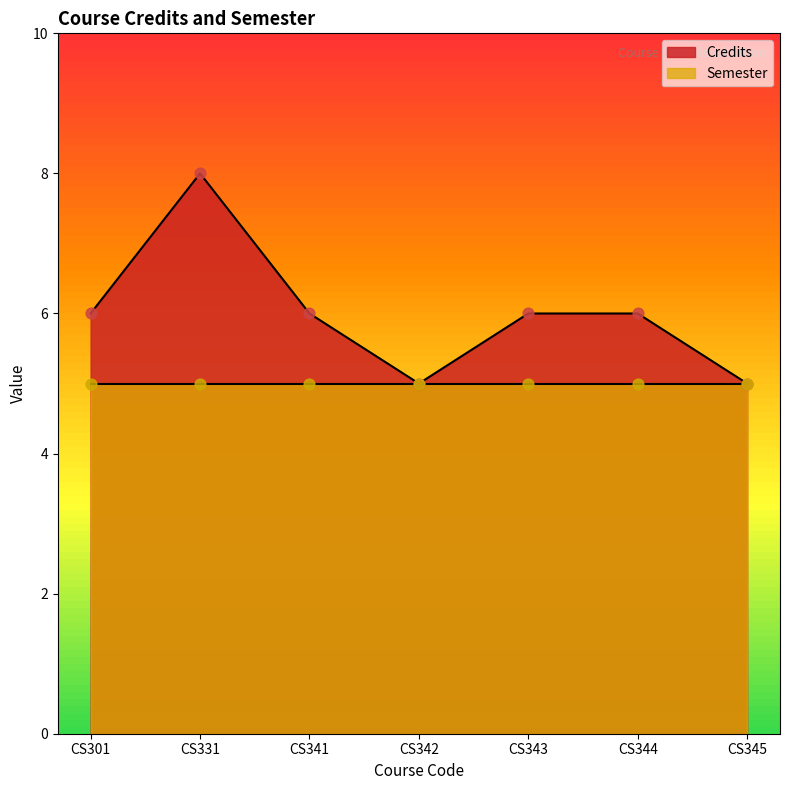

Between CS331 and CS345, which is larger?

CS331